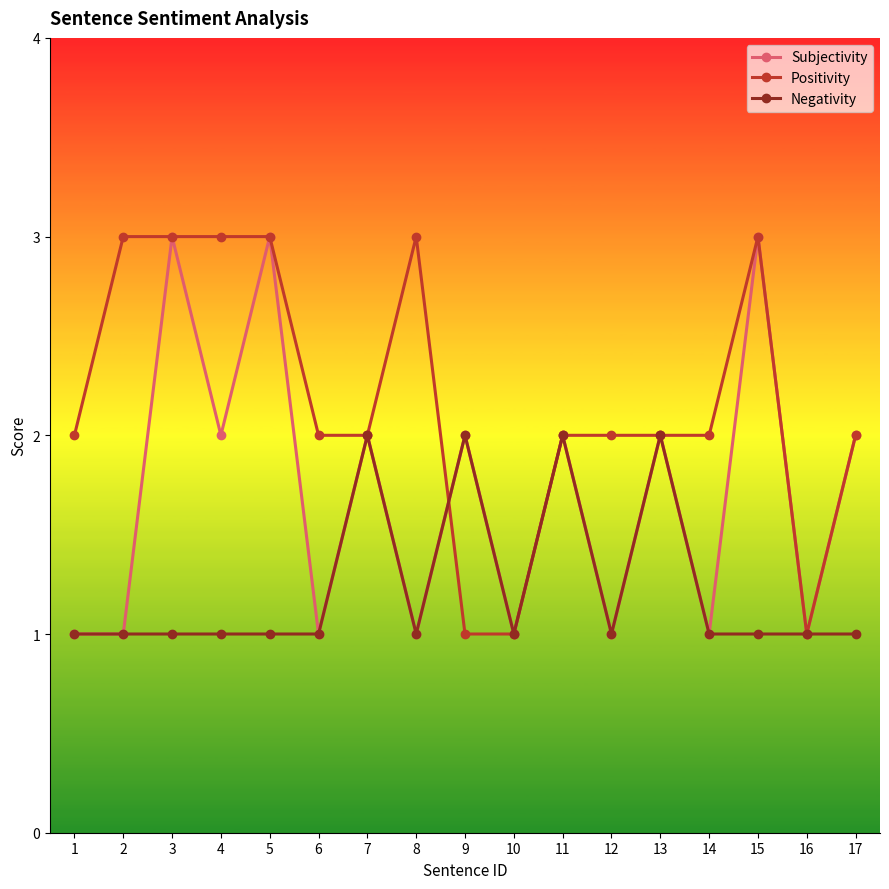

What is the sum of all Subjectivity values?

29